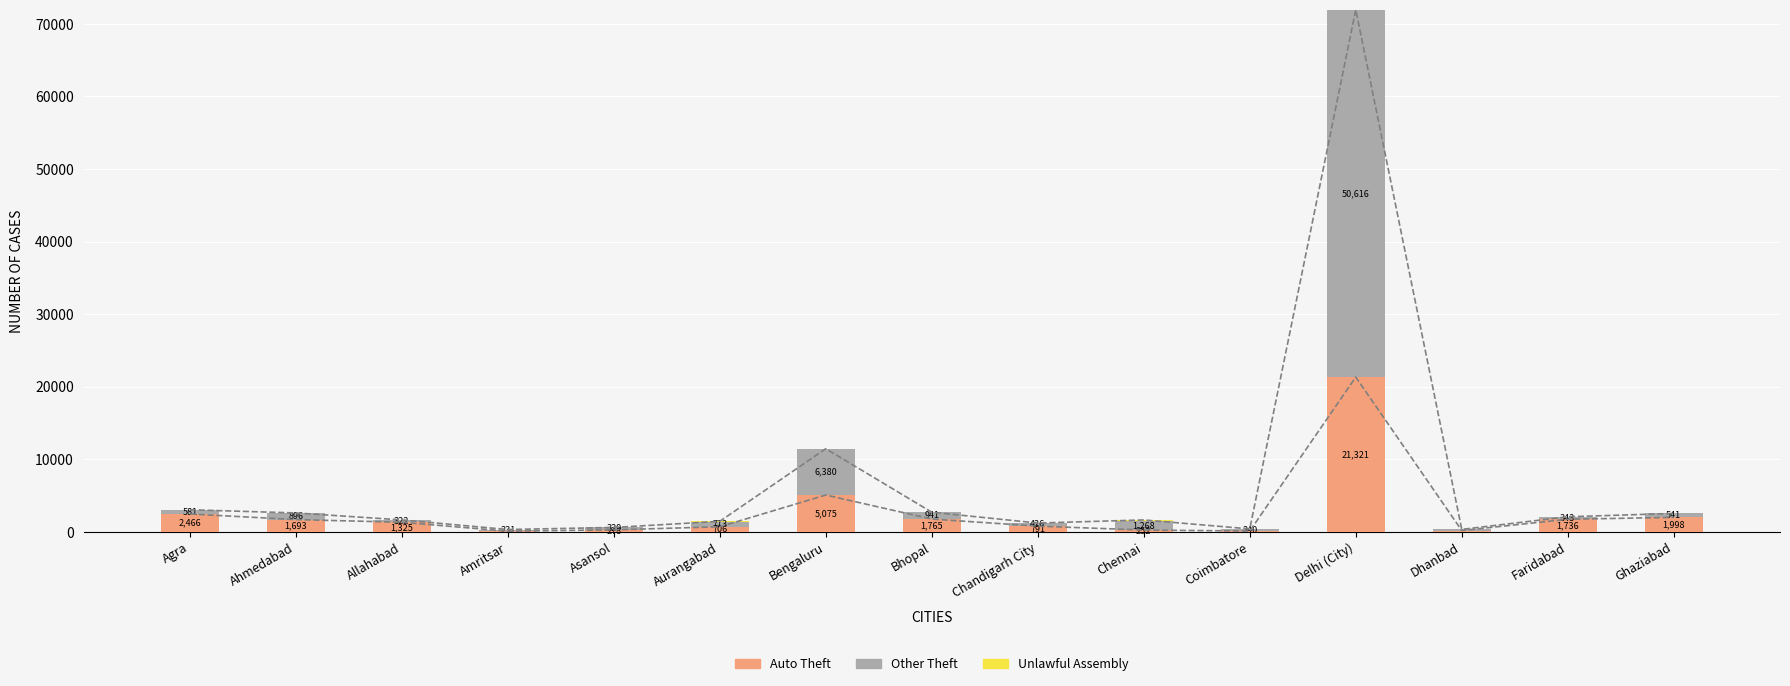

What are all the series names shown in the legend?

Auto Theft, Other Theft, Unlawful Assembly